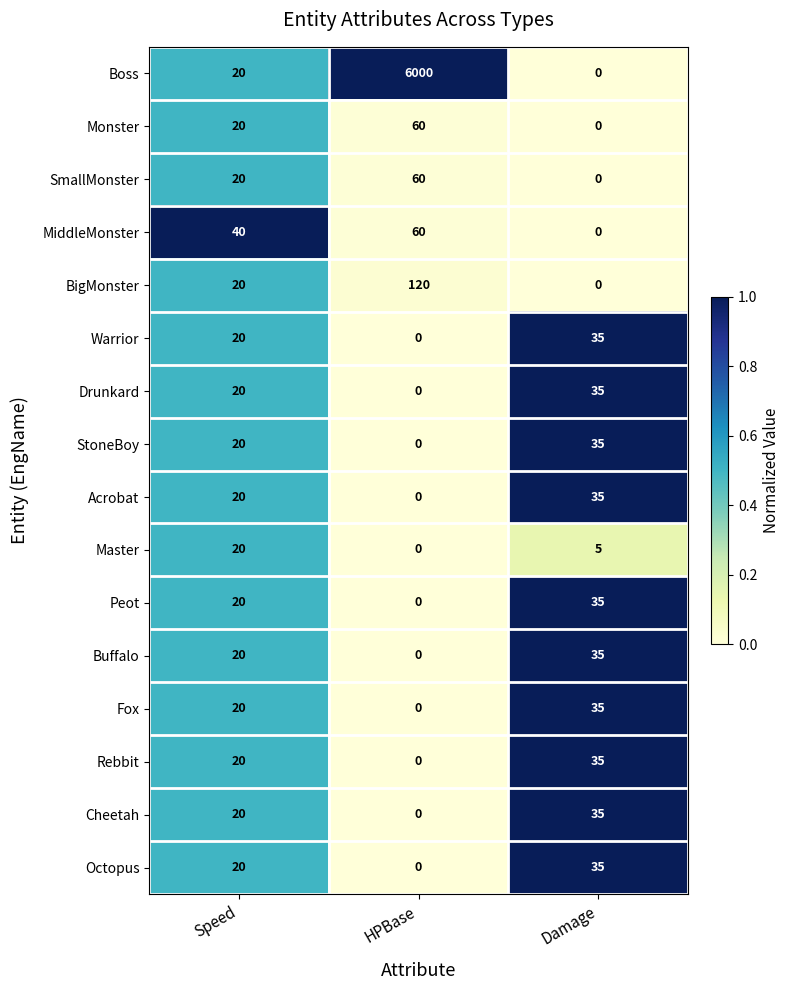

What is the maximum value shown in the chart?

6000